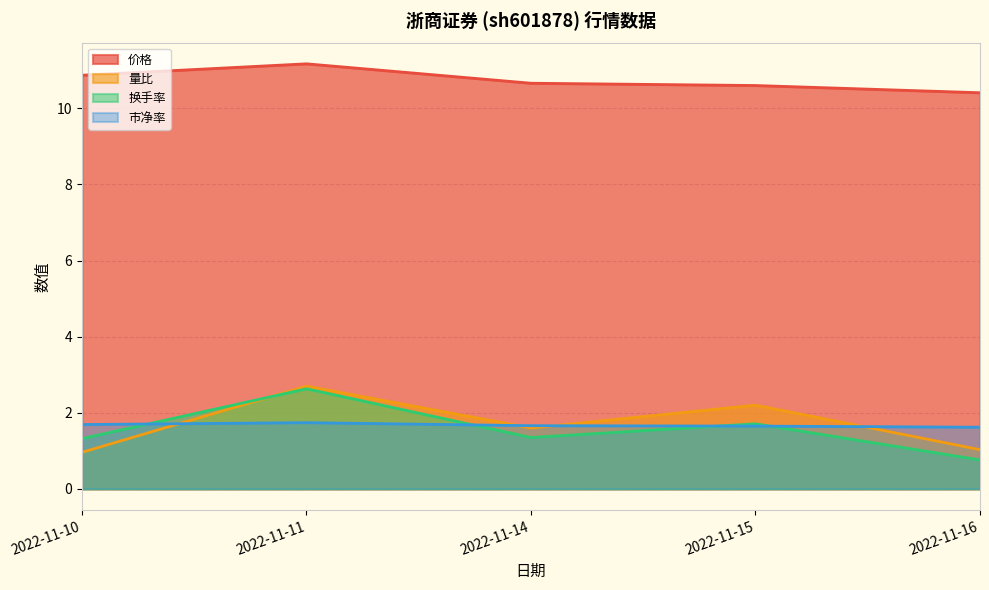

What is the difference between the maximum and second lowest values in the 市净率 series?

0.1